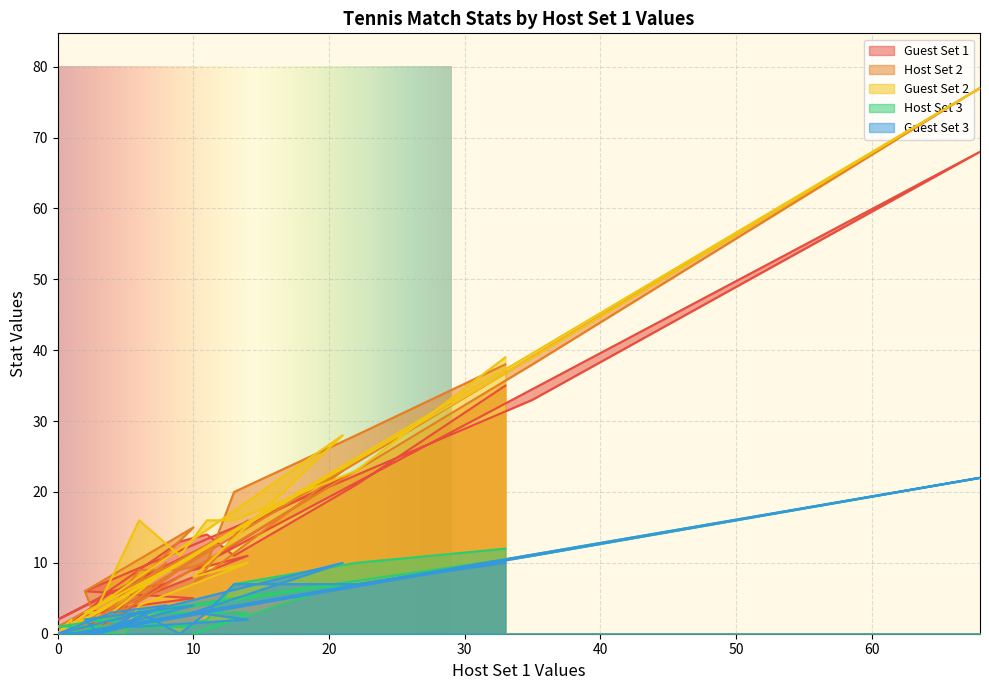

What is the sum of all Host Set 2 values?

323